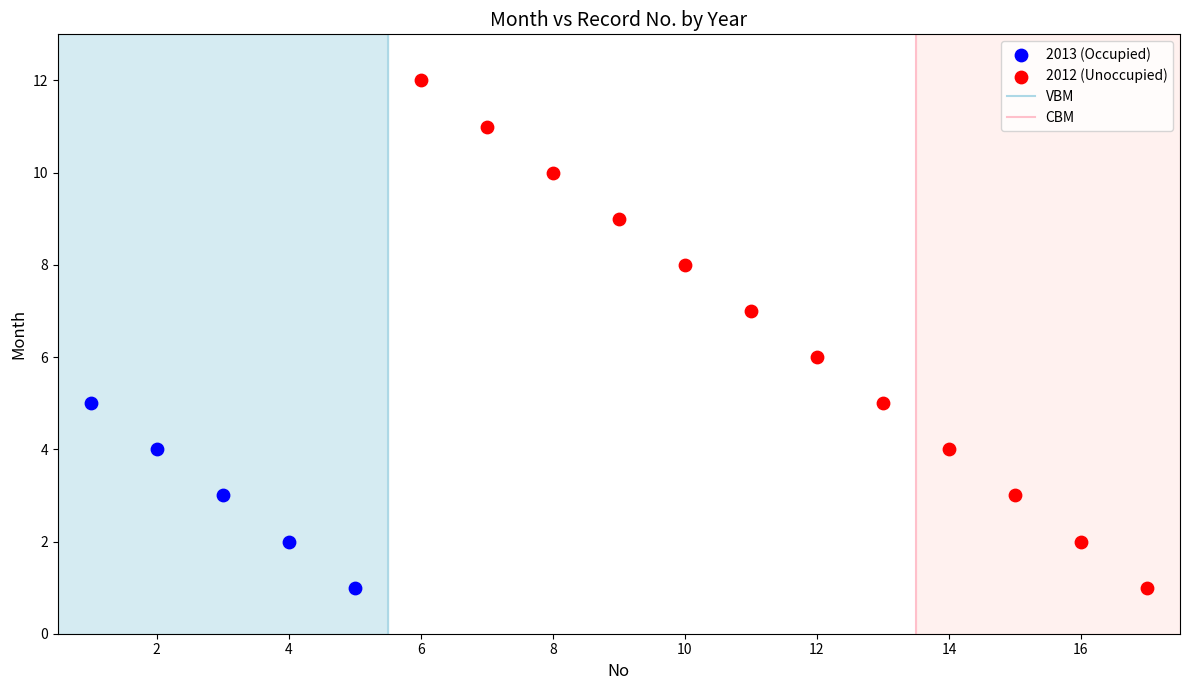

Which series has the largest Y range (max minus min)?

2012 (Unoccupied)